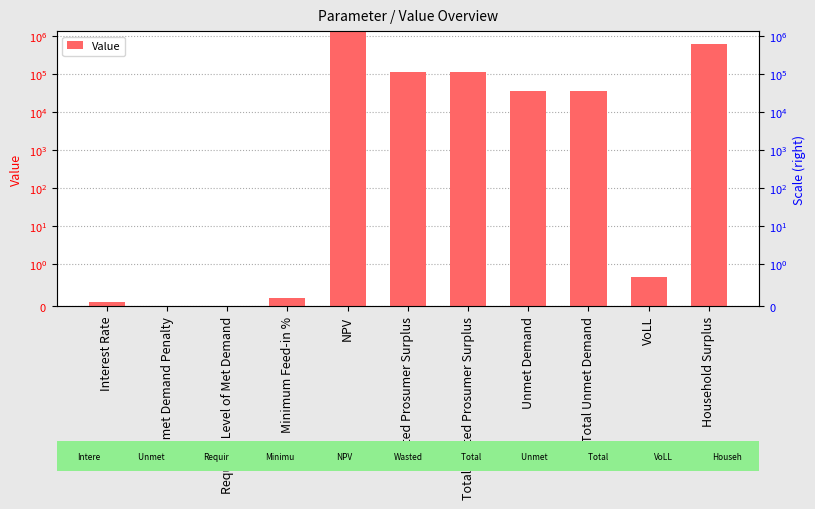

Does the chart contain stacked bars?

No